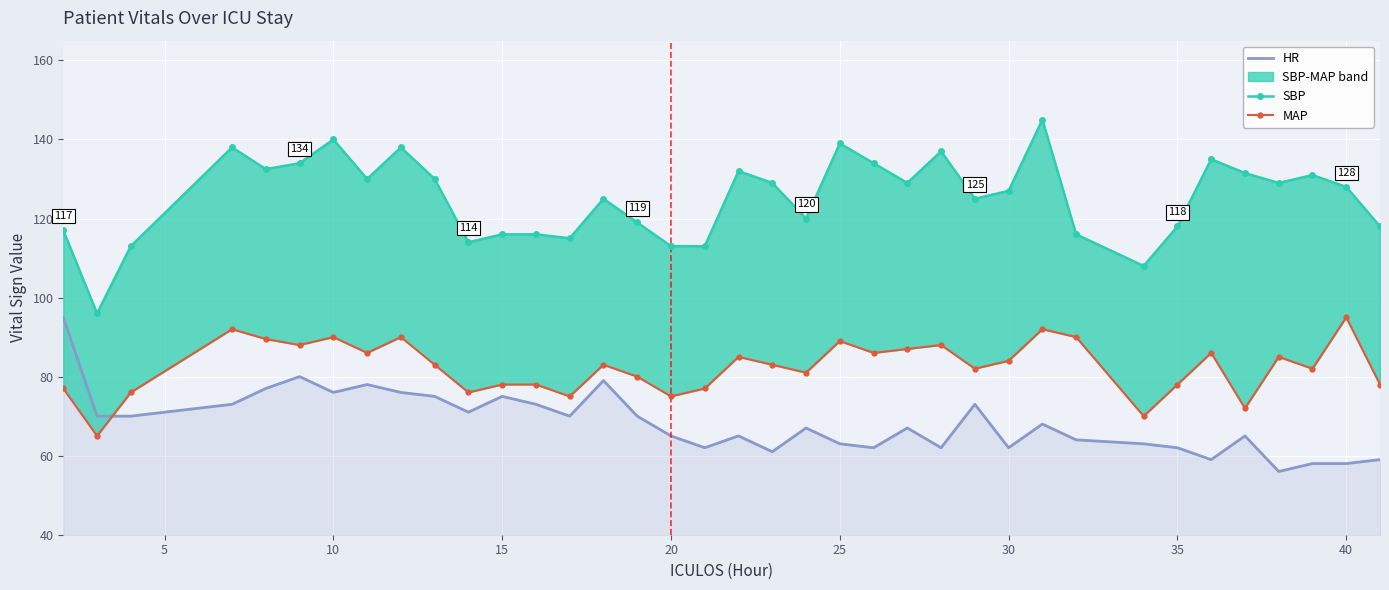

At how many categories does at least one series exceed 72?

37